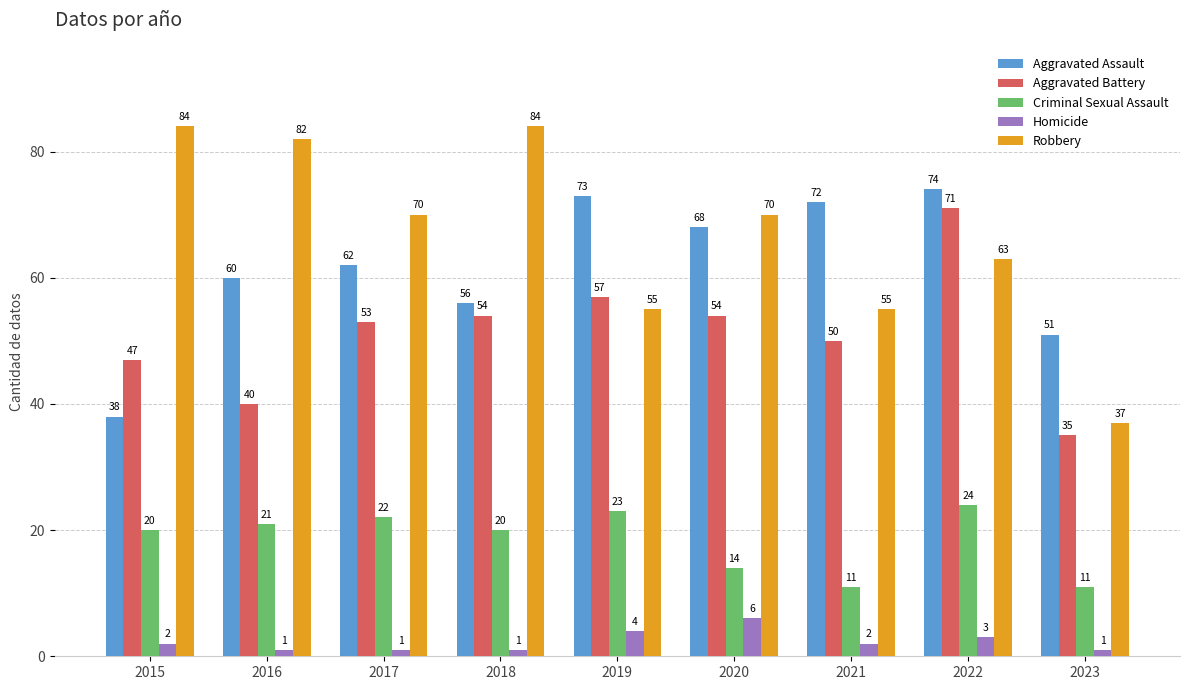

How many distinct data groups are displayed?

5